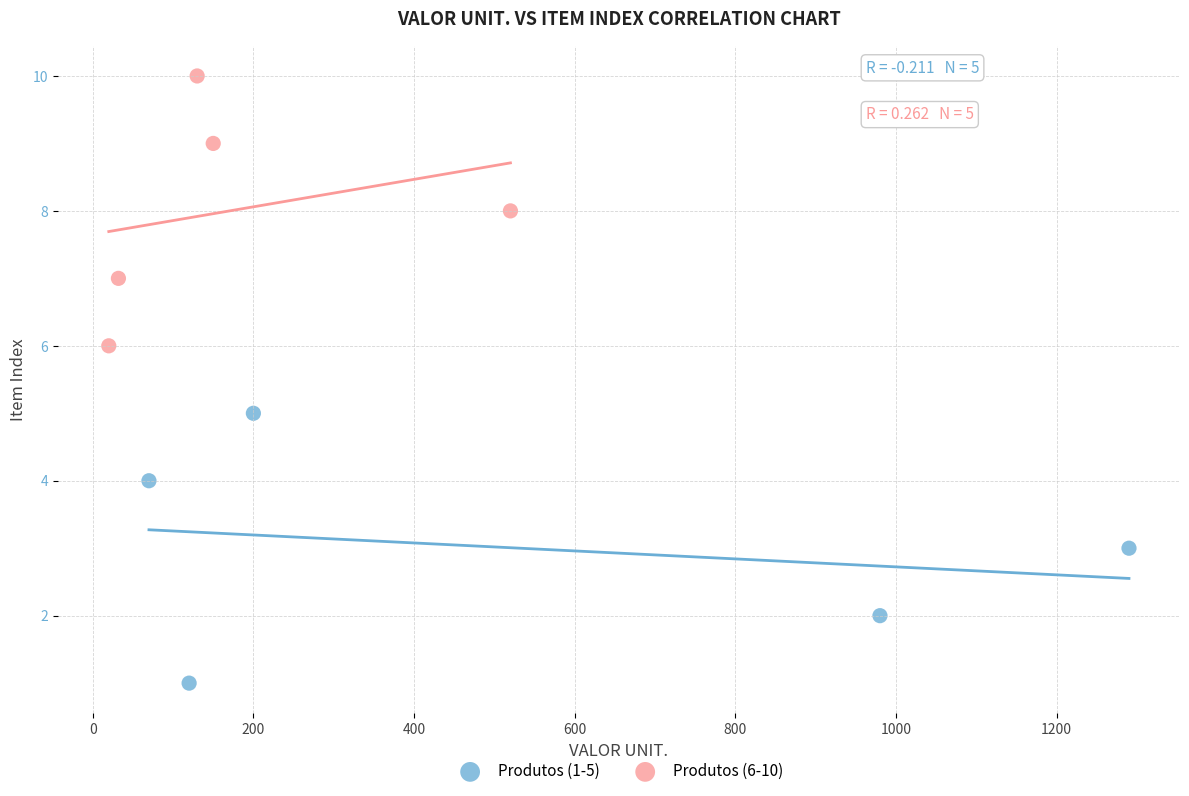

Which series reaches the maximum Y coordinate?

Produtos (6-10)